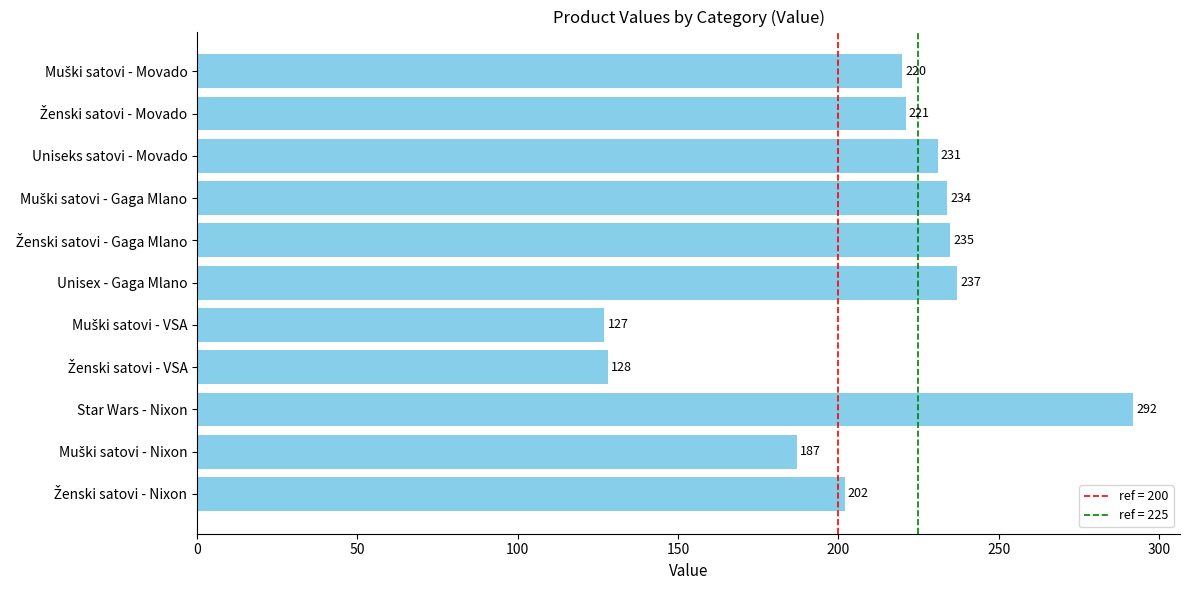

What is the label of the 6th bar from the top?

Unisex - Gaga Mlano